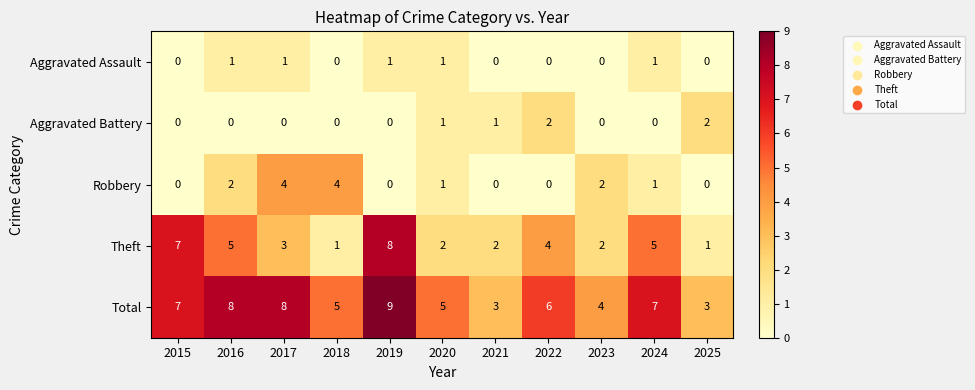

The value of Theft at 2022 is 4. True or false?

True